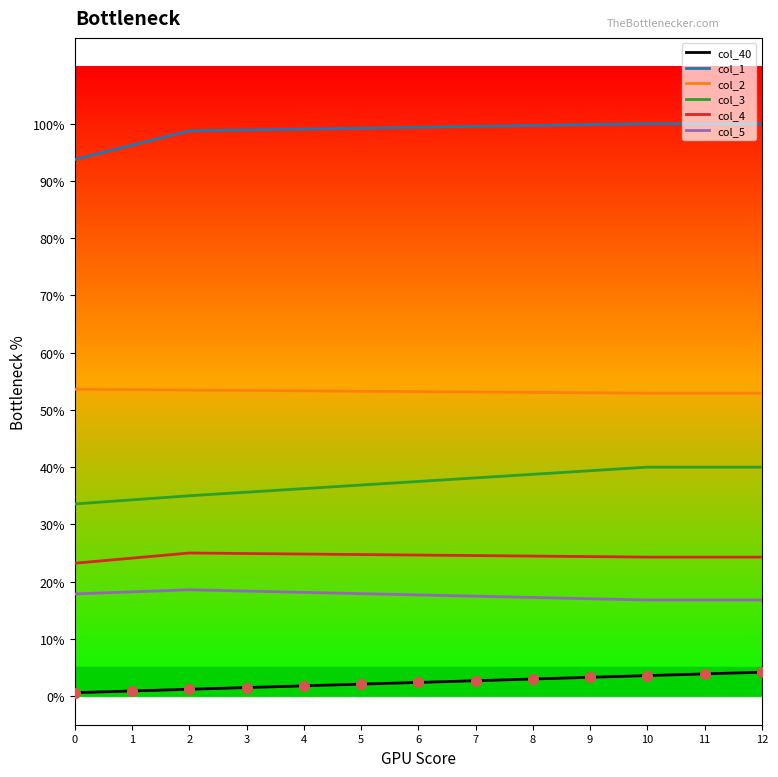

Which series has the largest total across all categories?

col_1